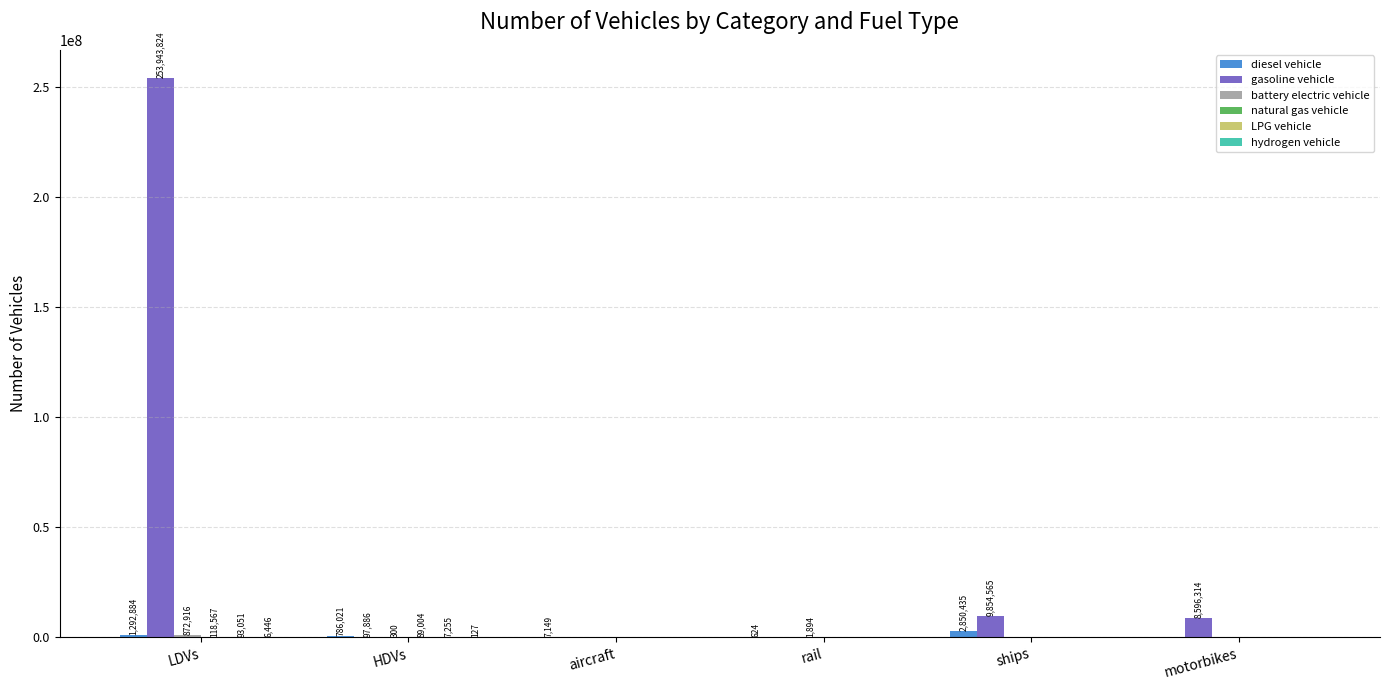

The gasoline vehicle series shows 97885.9 at HDVs. True or false?

True